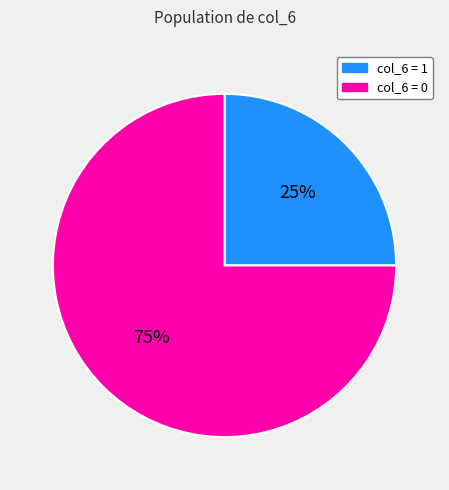

Does any single category account for the majority?

Yes